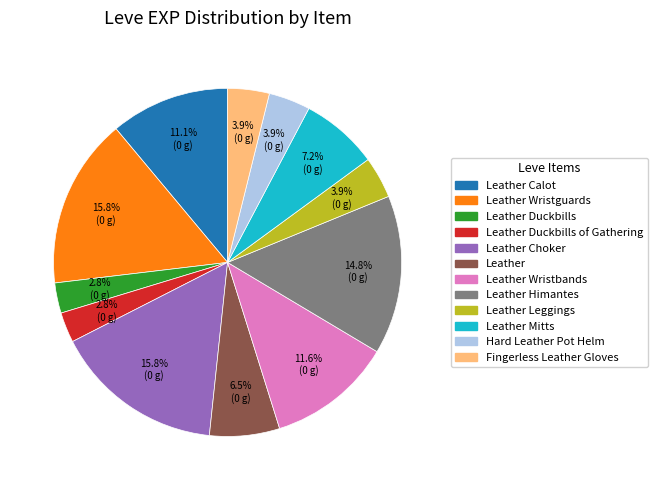

Does any single category account for the majority?

No